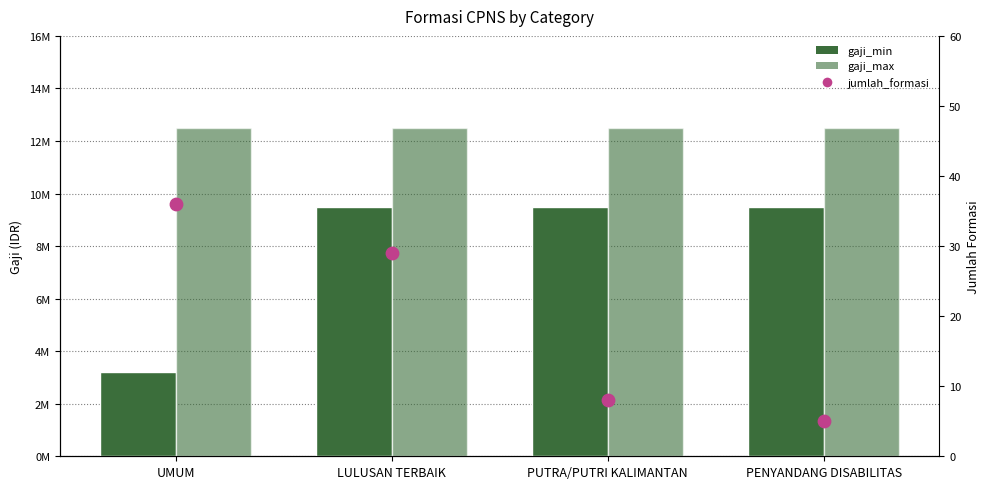

At how many categories does at least one series exceed 5477607?

4